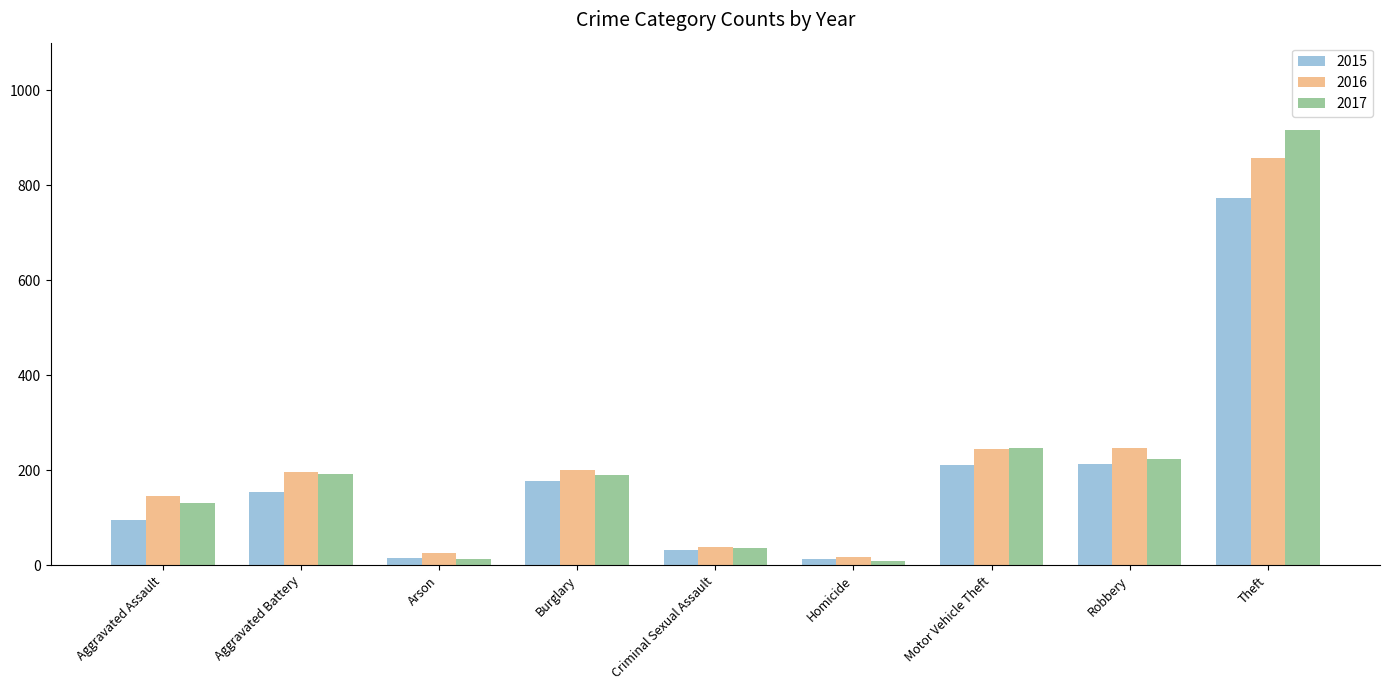

How many data points does each series have?

9